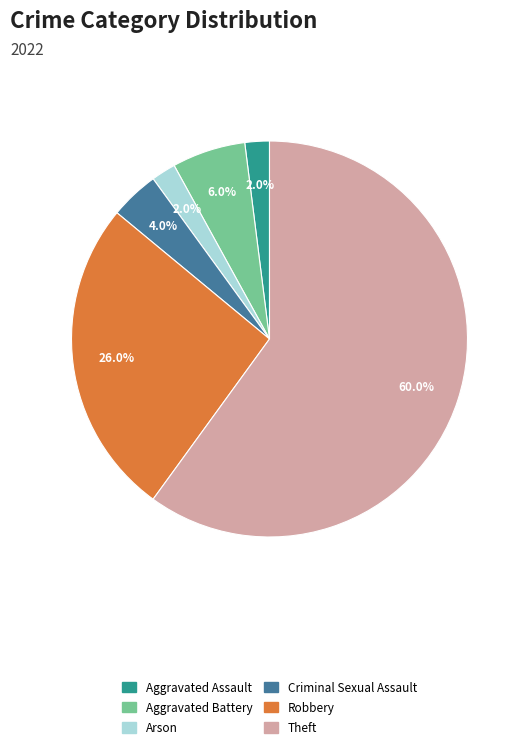

Does any single category account for the majority?

Yes